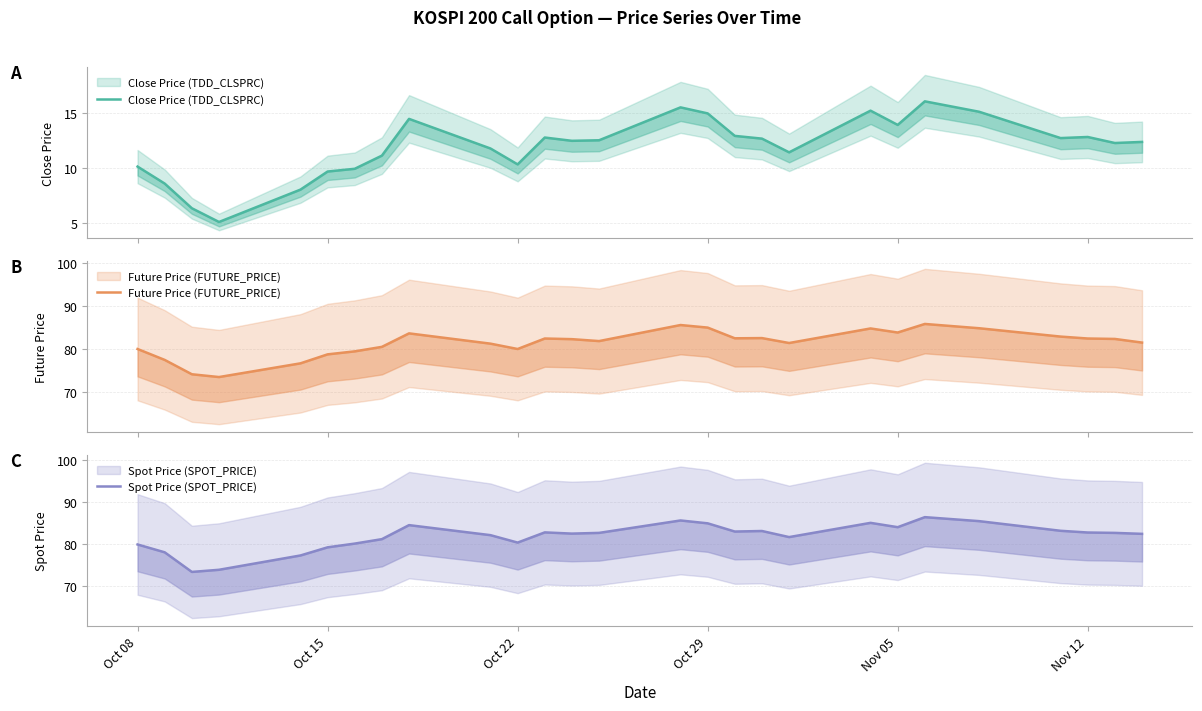

Reading left to right, list all the values displayed in this chart.

Close Price (TDD_CLSPRC): 10.1	8.6	6.3	5.0	8.0	9.7	9.9	11.1	14.4	11.8	10.3	12.8	12.4	12.5	15.5	14.9	12.9	12.7	11.4	15.2	13.9	16.1	15.1	12.7	12.8	12.2	12.3
Future Price (FUTURE_PRICE): 80.0	77.4	74.0	73.4	76.6	78.7	79.4	80.5	83.6	81.2	80.0	82.4	82.2	81.8	85.5	85.0	82.5	82.5	81.3	84.8	83.8	85.8	84.8	82.8	82.4	82.3	81.5
Spot Price (SPOT_PRICE): 79.9	78.0	73.3	73.9	77.3	79.2	80.1	81.2	84.5	82.1	80.3	82.8	82.5	82.7	85.6	84.9	83.0	83.1	81.7	85.0	84.0	86.4	85.5	83.2	82.7	82.7	82.4